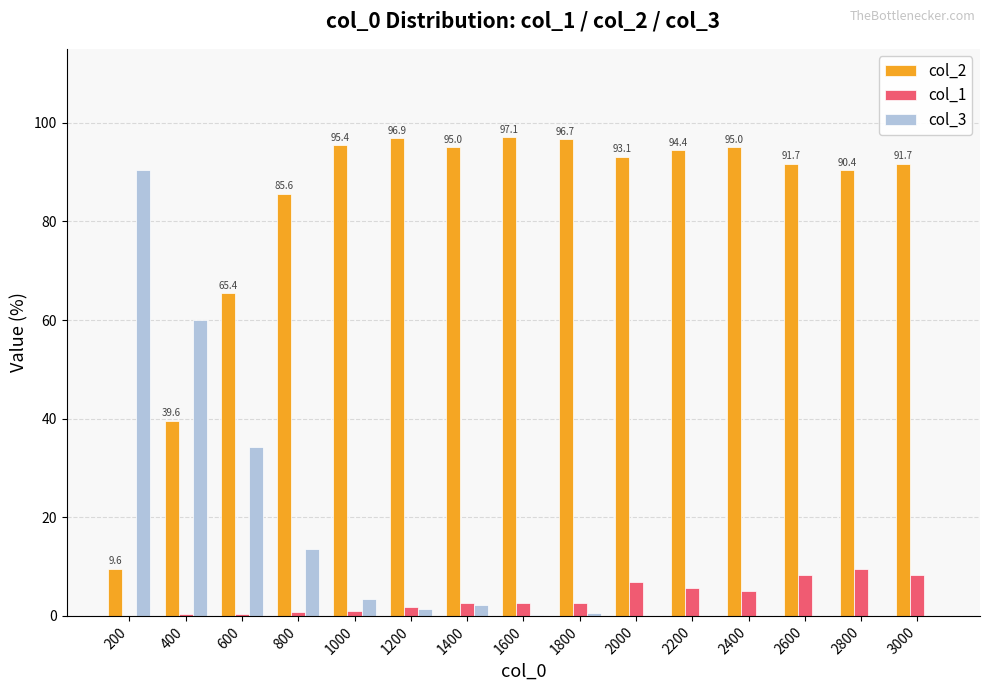

What are all the series names shown in the legend?

col_2, col_1, col_3